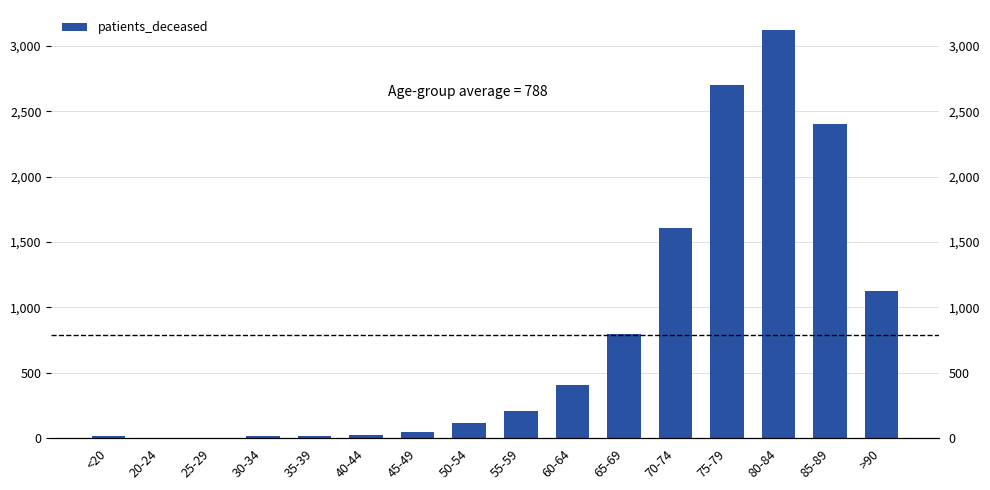

What is the sum of all values?

12607